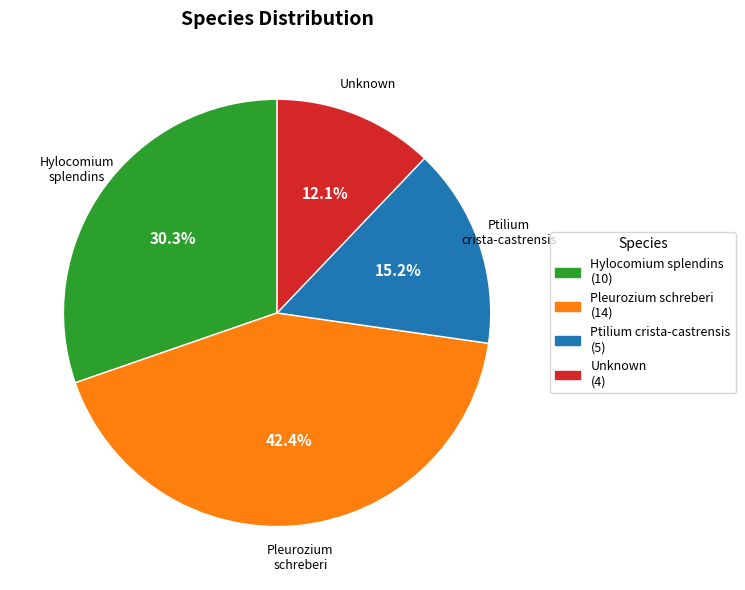

Does Unknown account for over 50% of the chart?

No